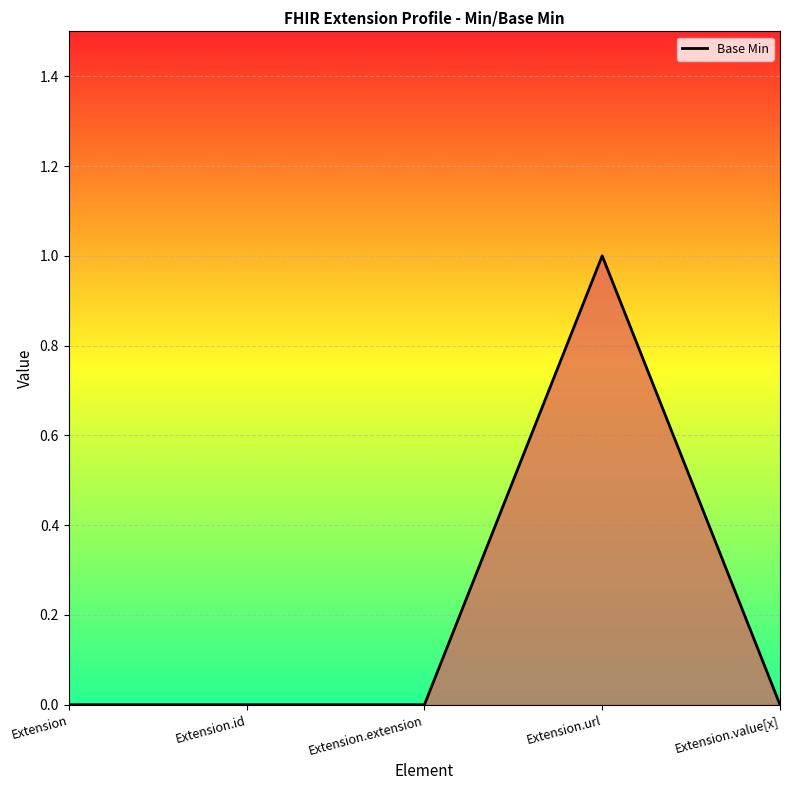

Which has a higher value, Extension.url or Extension.extension?

Extension.url